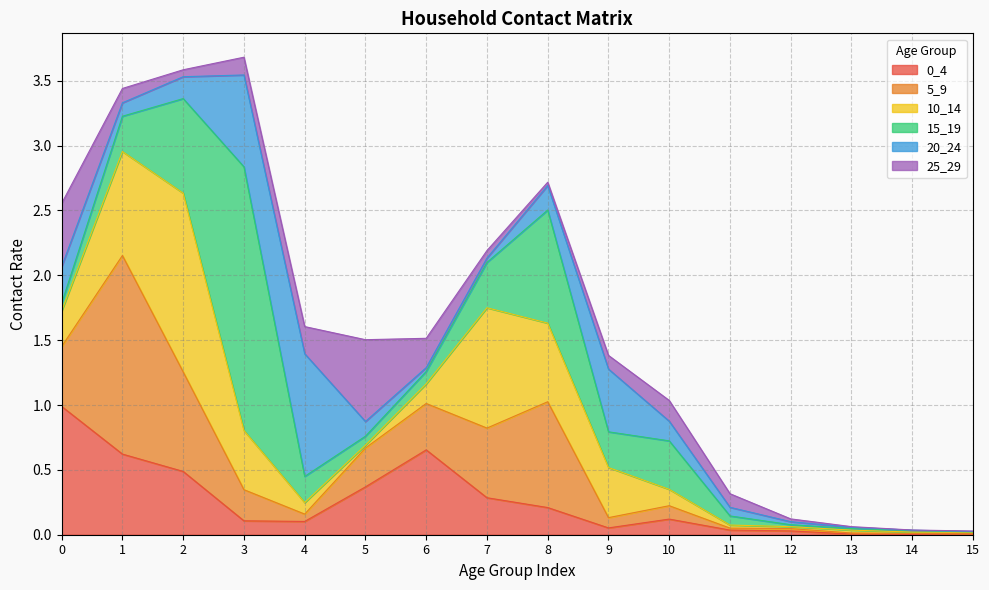

Is it true that 10_14 equals 0.0 at 12?

False